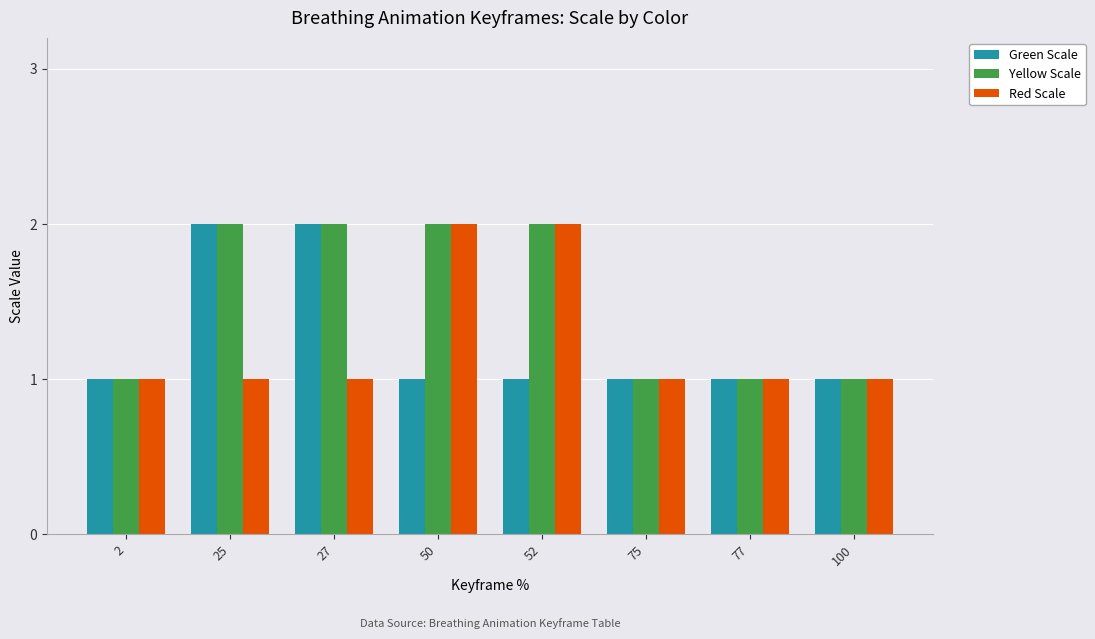

Which series has the largest total across all categories?

Yellow Scale